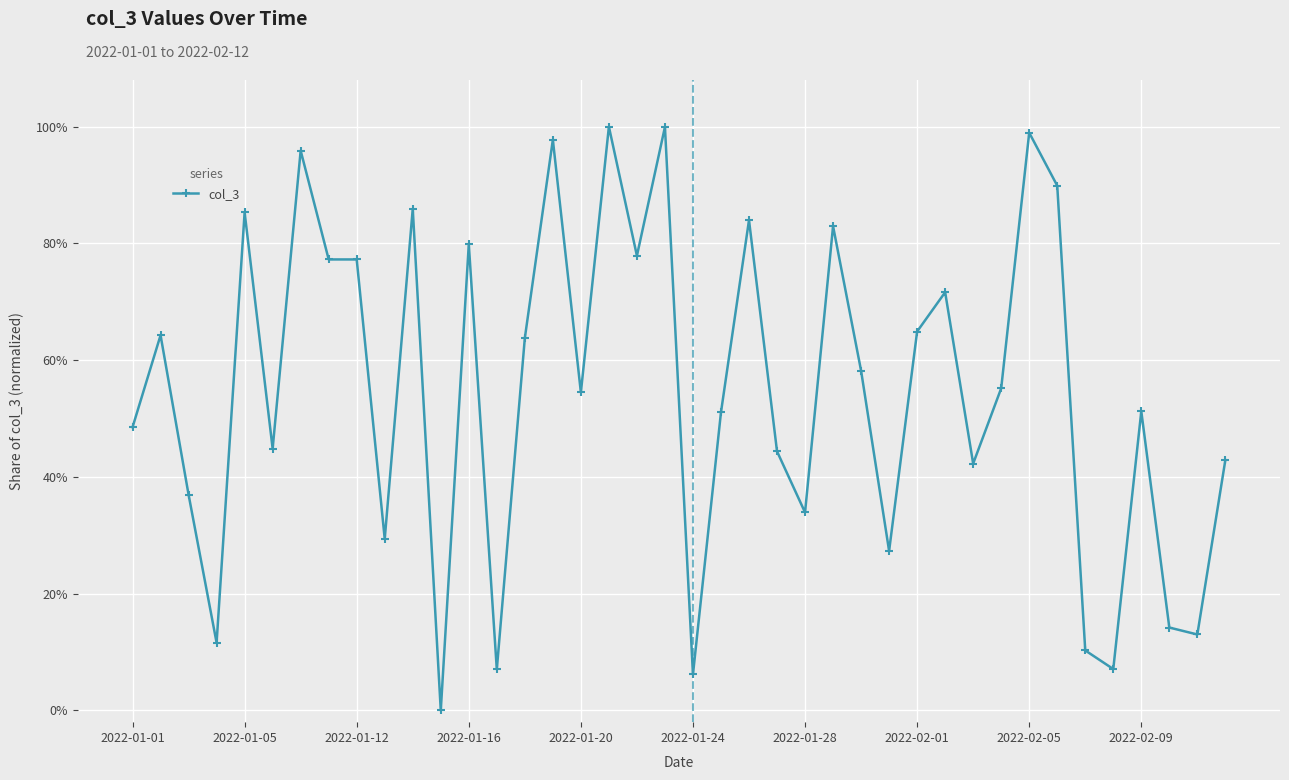

What is the sum of all values?

21.9